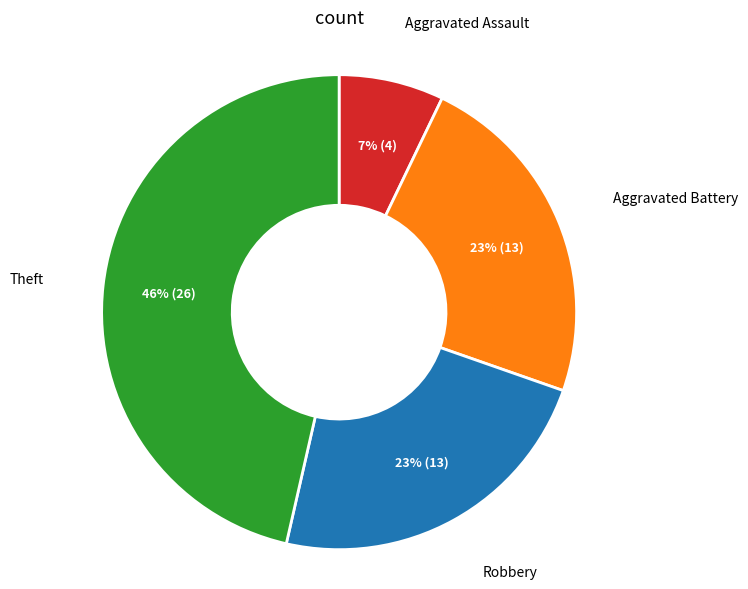

Is there a majority slice in this chart?

No